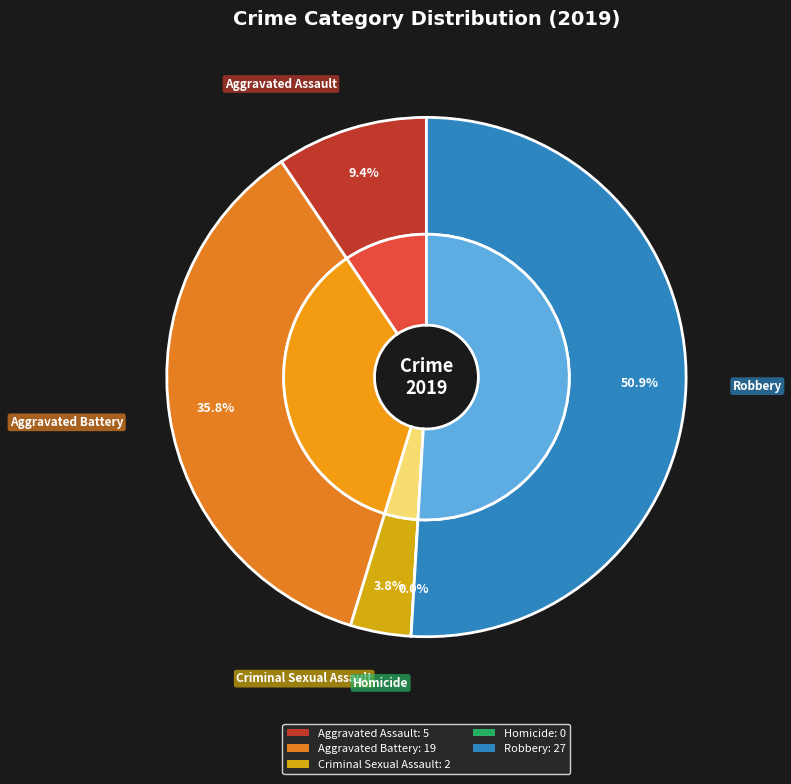

What is the change in value from Aggravated Assault to Robbery?

+22